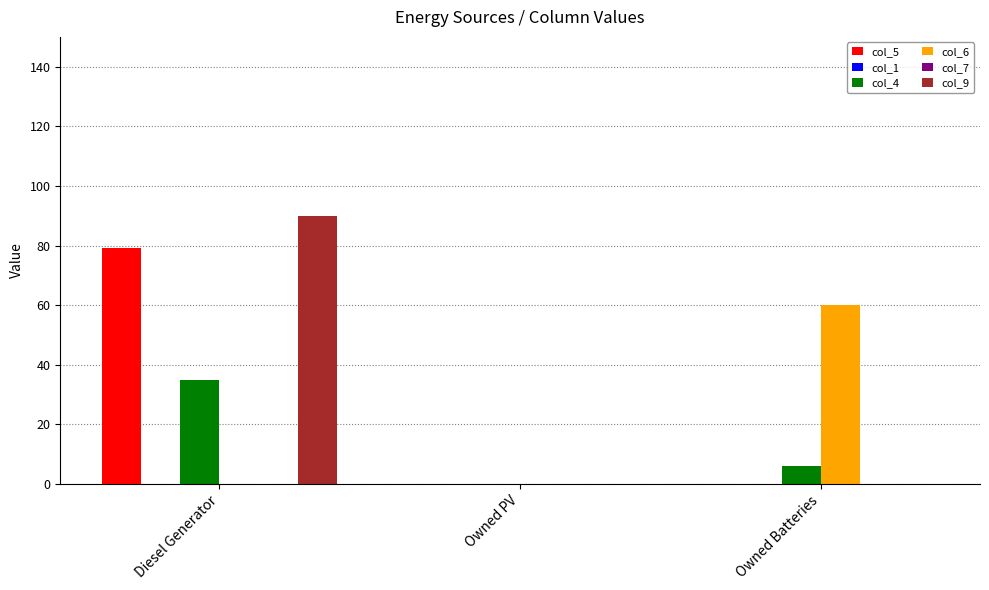

How many groups of bars are there?

3